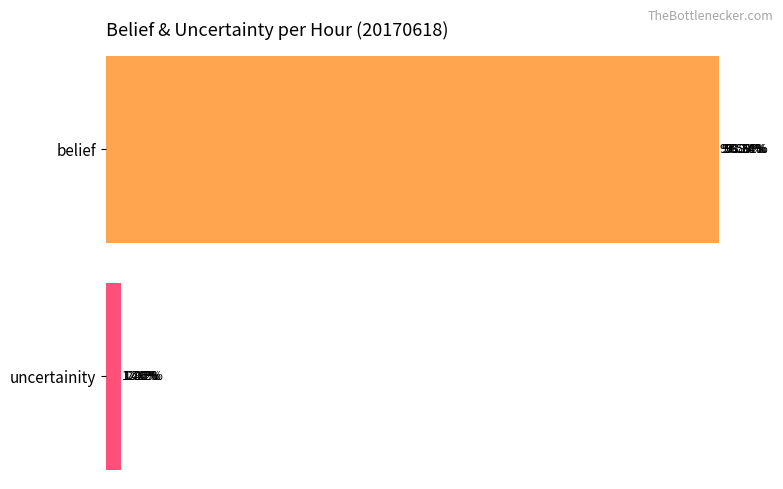

Is it true that belief equals 1.7 at 6?

False